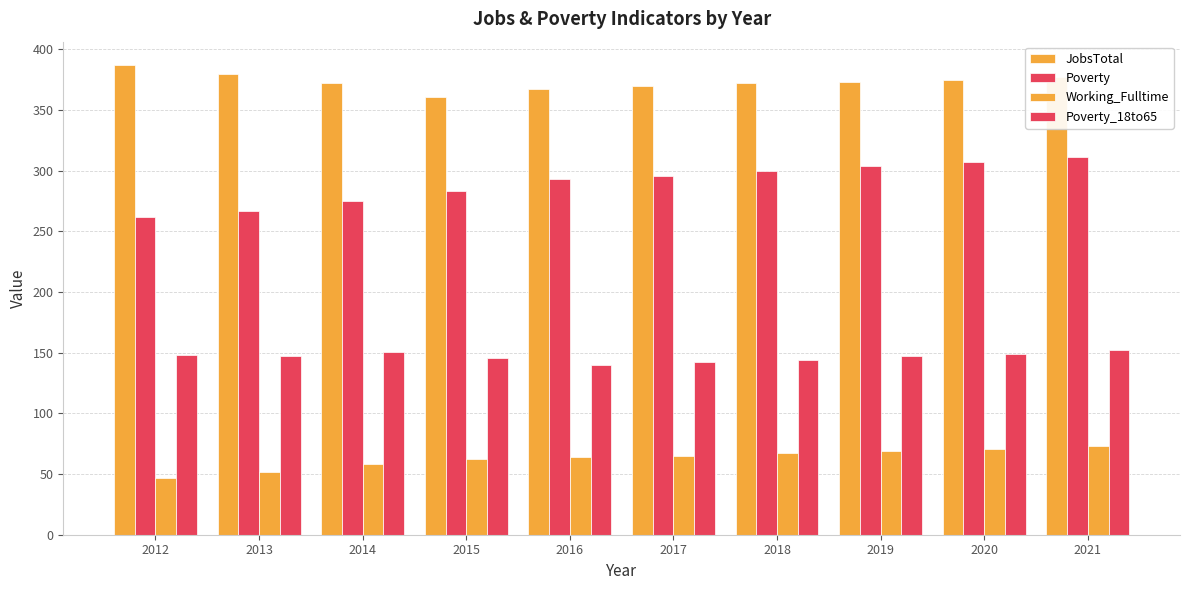

How many series are shown in this chart?

4